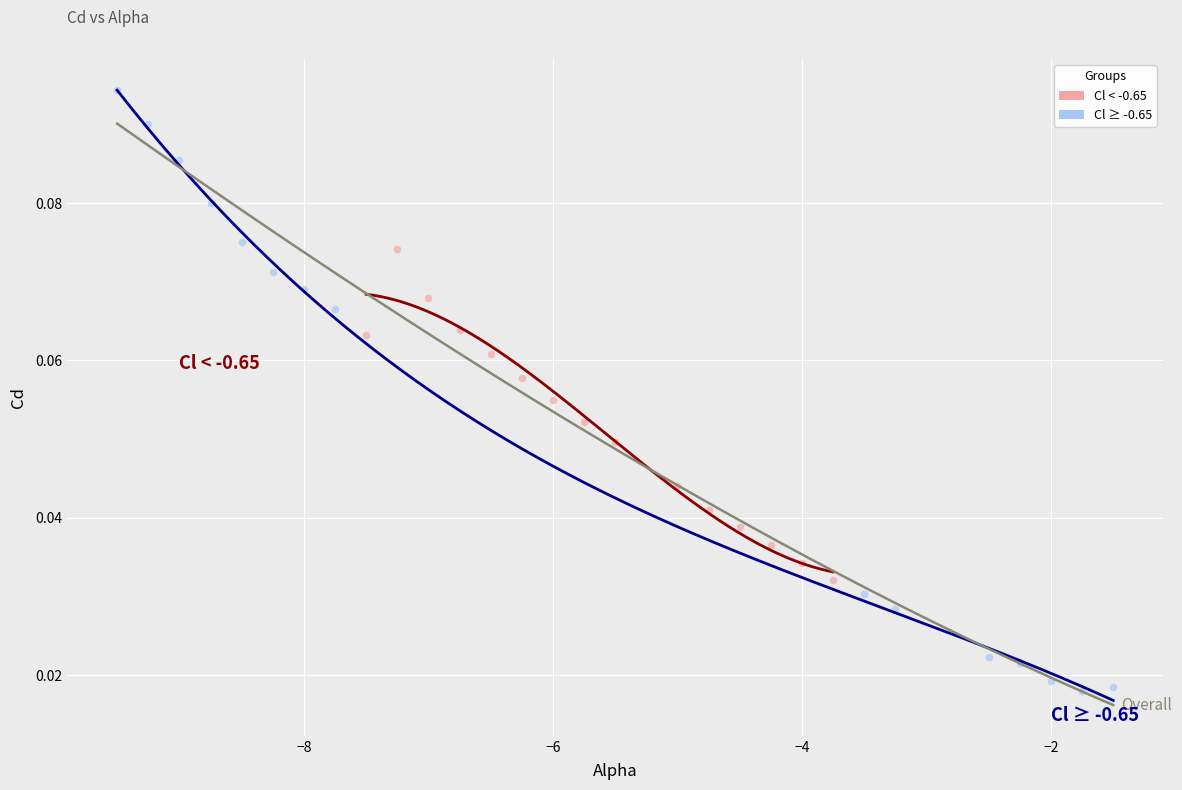

Which series has the largest Y range (max minus min)?

Cl ≥ -0.65